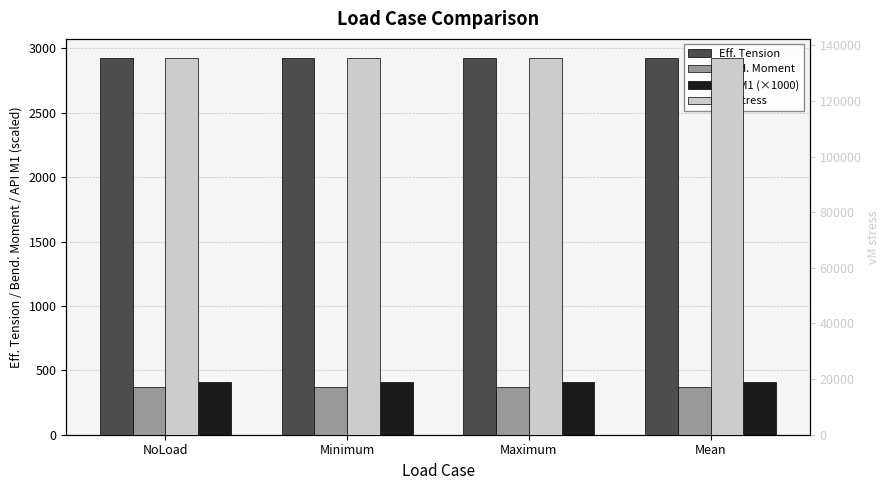

What is the minimum value shown in the chart?

368